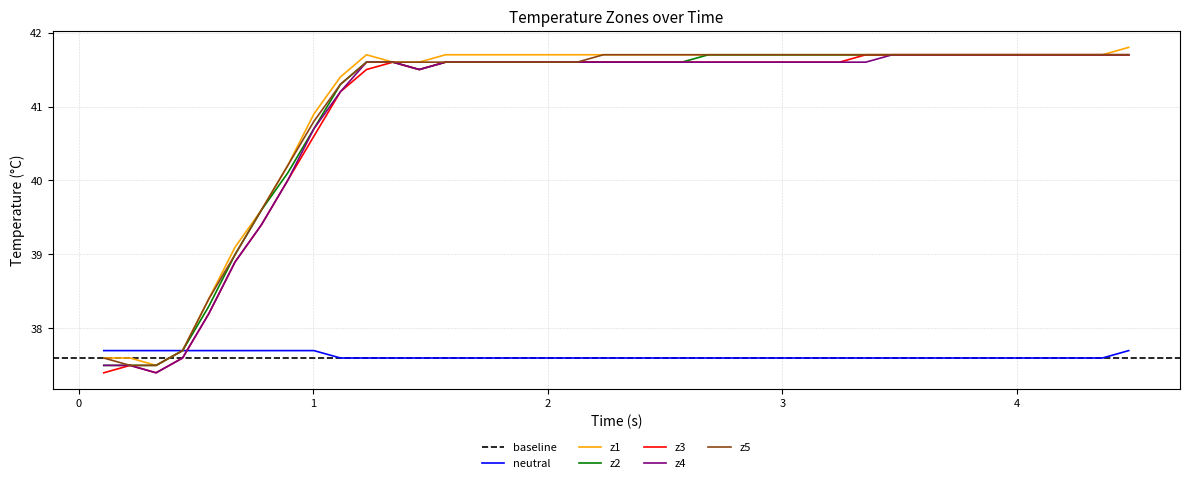

True or false: z3 and neutral intersect in this chart.

True